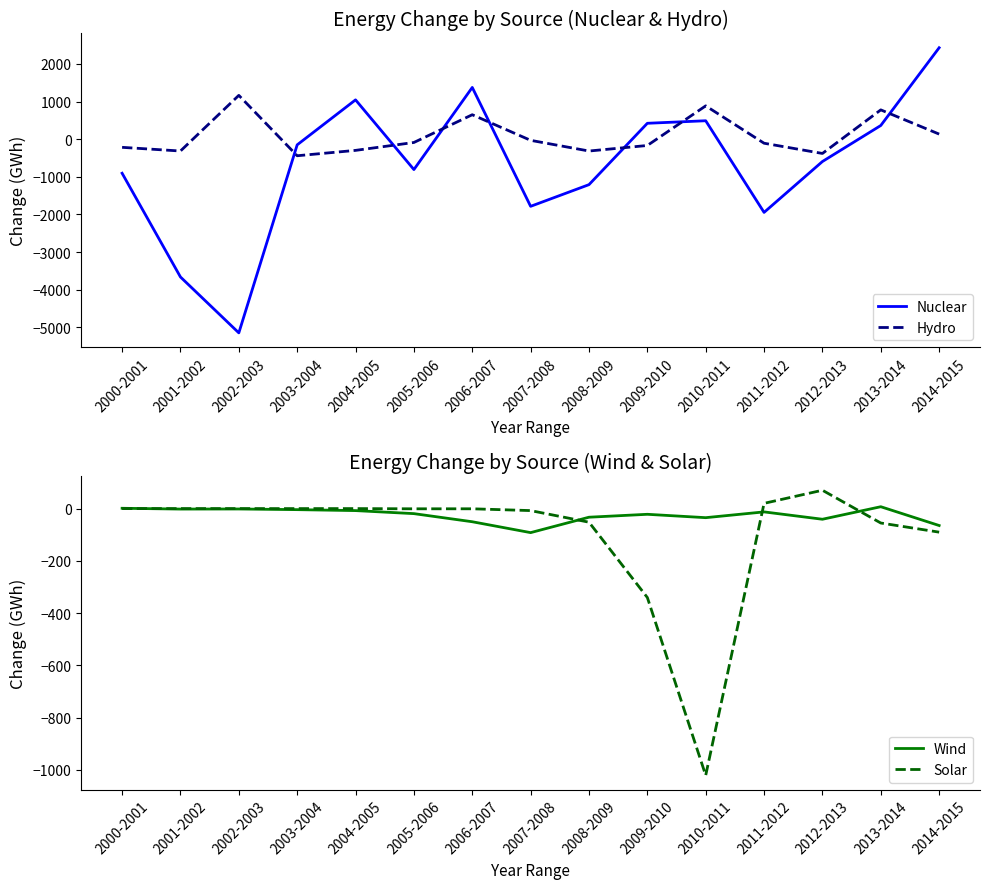

What is the total value across all series at 2012-2013?

-943.3